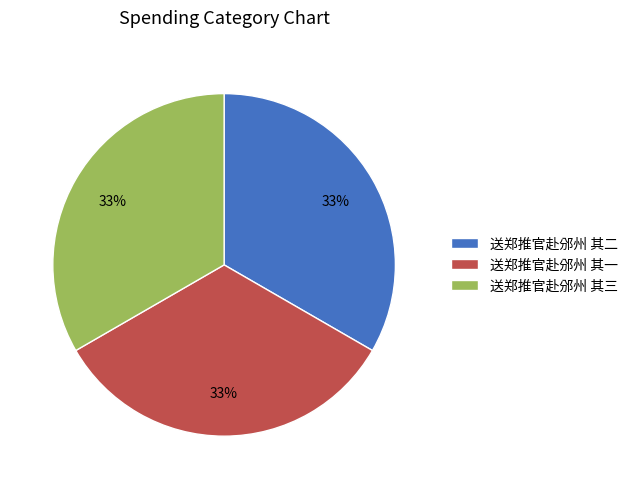

To the nearest percent, what is the average slice percentage?

33%